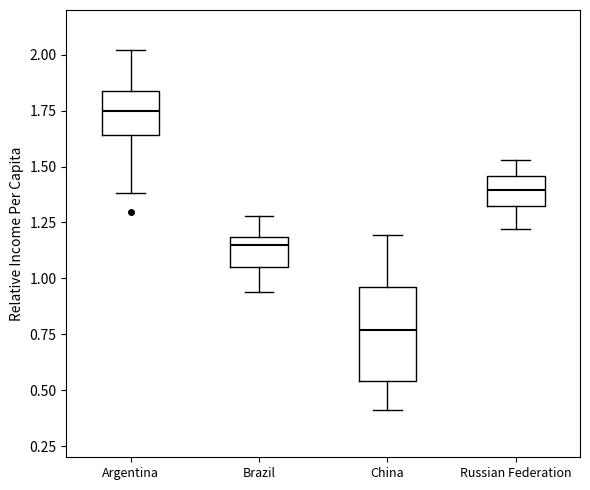

Where is the lower edge of the box for Argentina on the y-axis? The values are not printed on the chart, so give them approximately, as read against the axis.

1.65